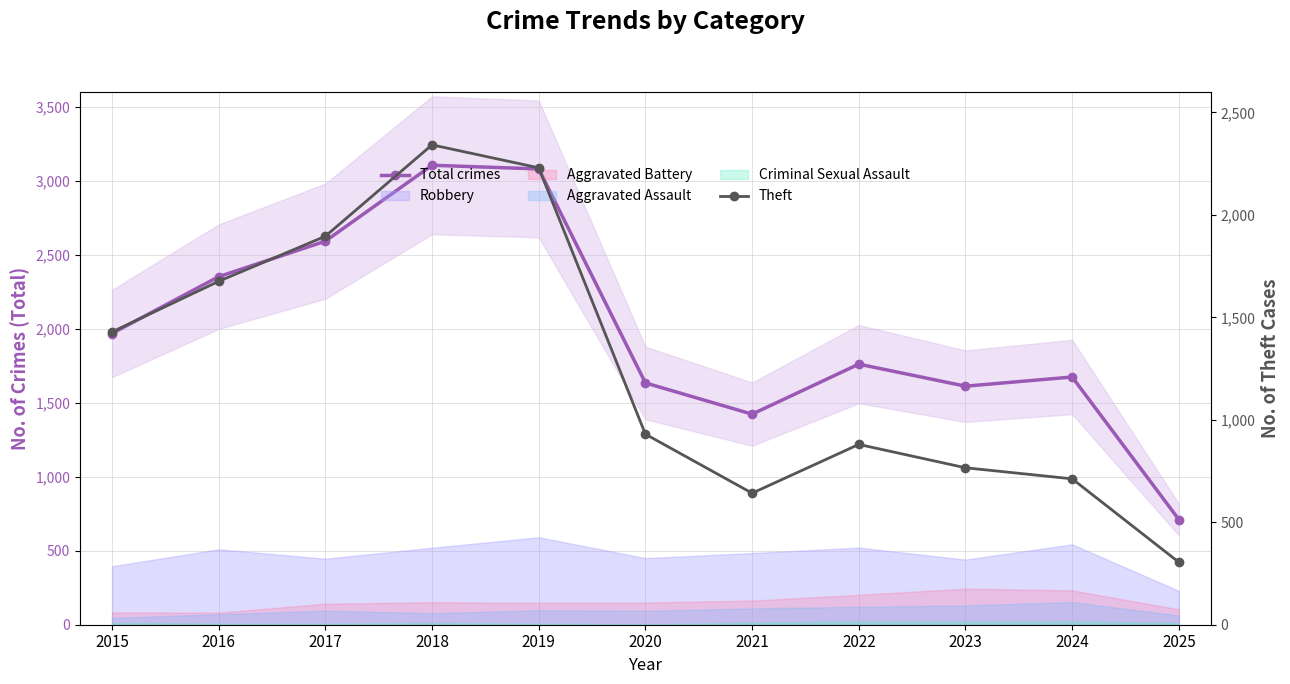

Is it true that Theft equals 1676 at 2016?

True